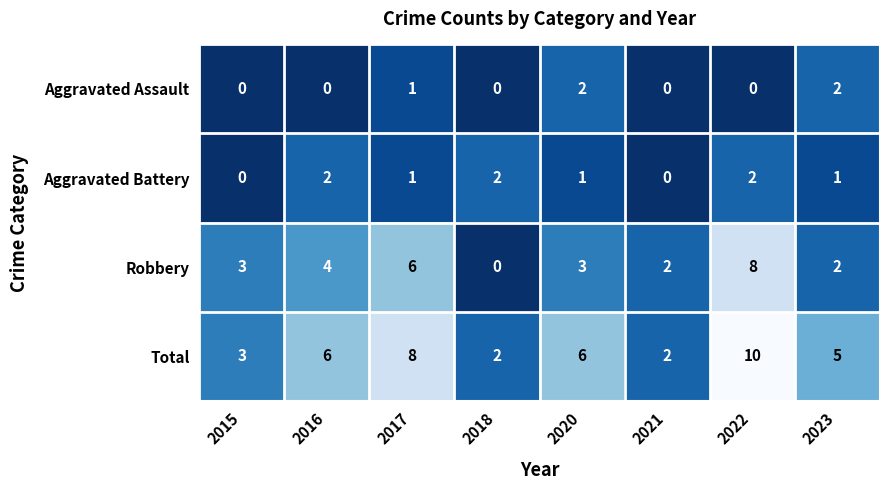

How many distinct data groups are displayed?

4